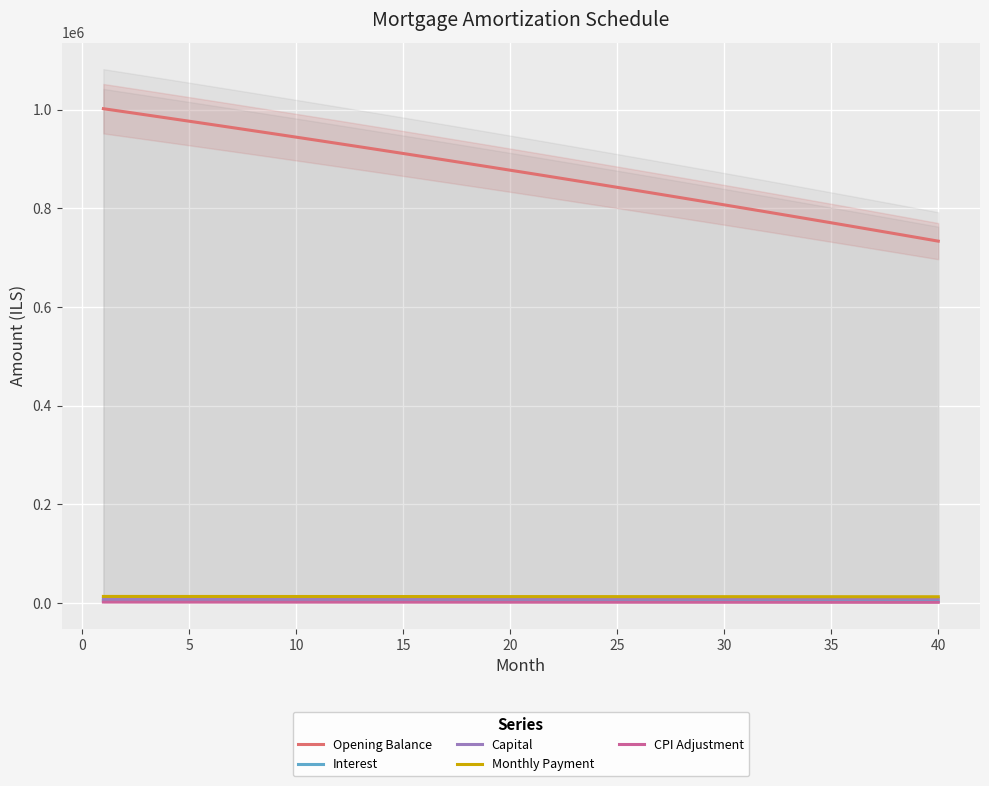

At how many categories does at least one series exceed 414648?

40